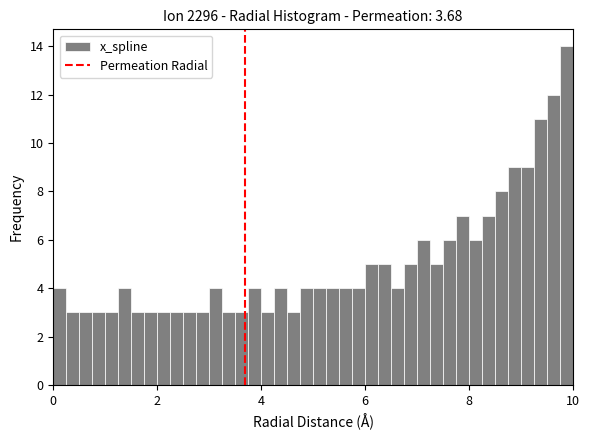

Read against the x-axis, roughly where is the centre of the tallest bar?

9.8